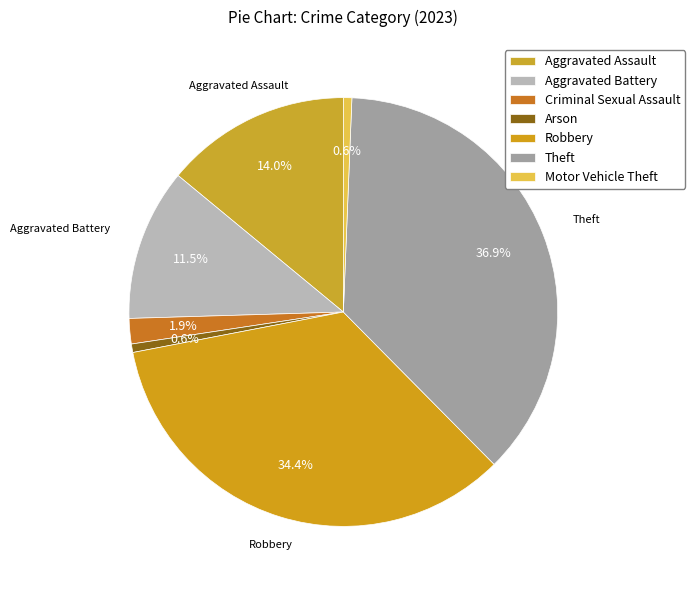

What percentage is the Aggravated Assault slice, to the nearest percent?

14%